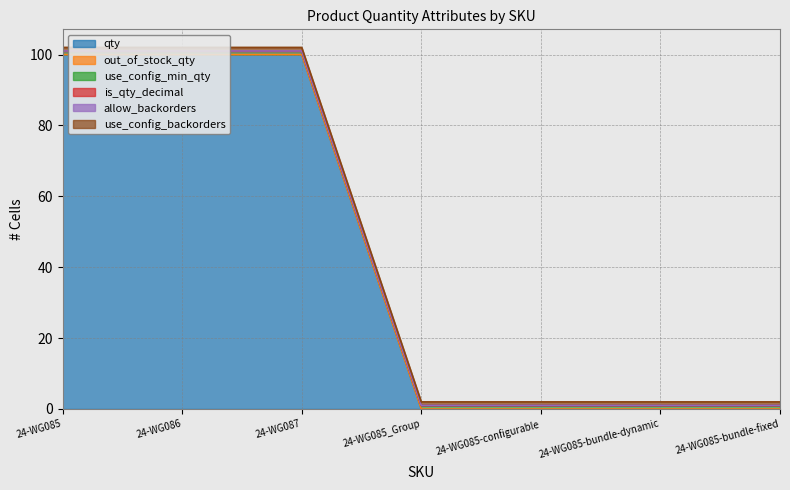

How many lines are shown in the chart?

6